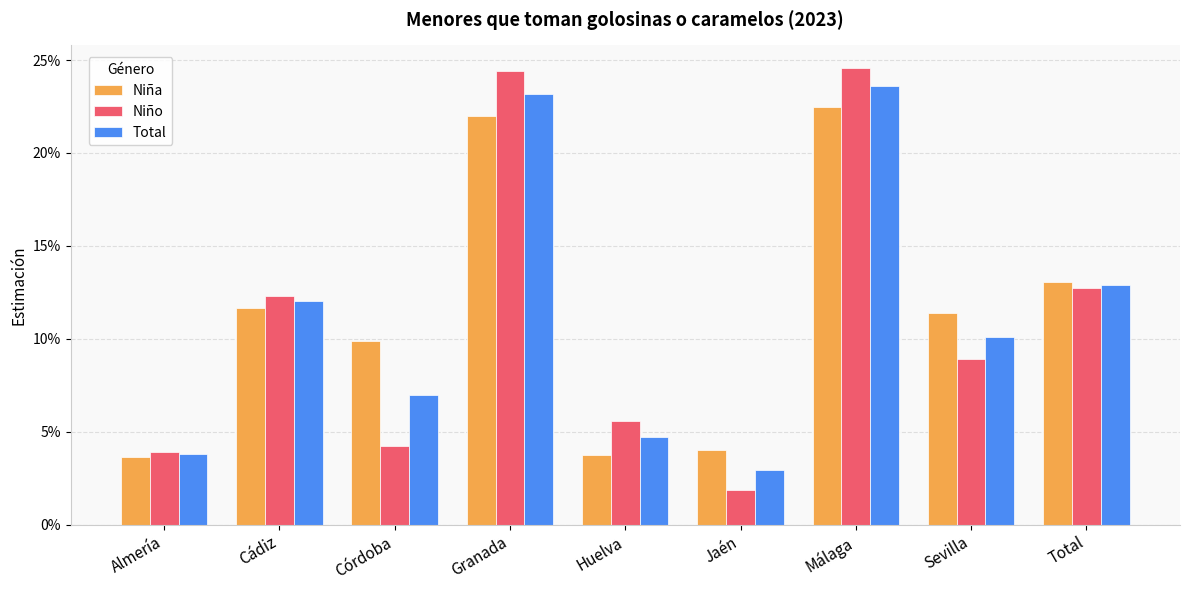

What are all the series names shown in the legend?

Niña, Niño, Total